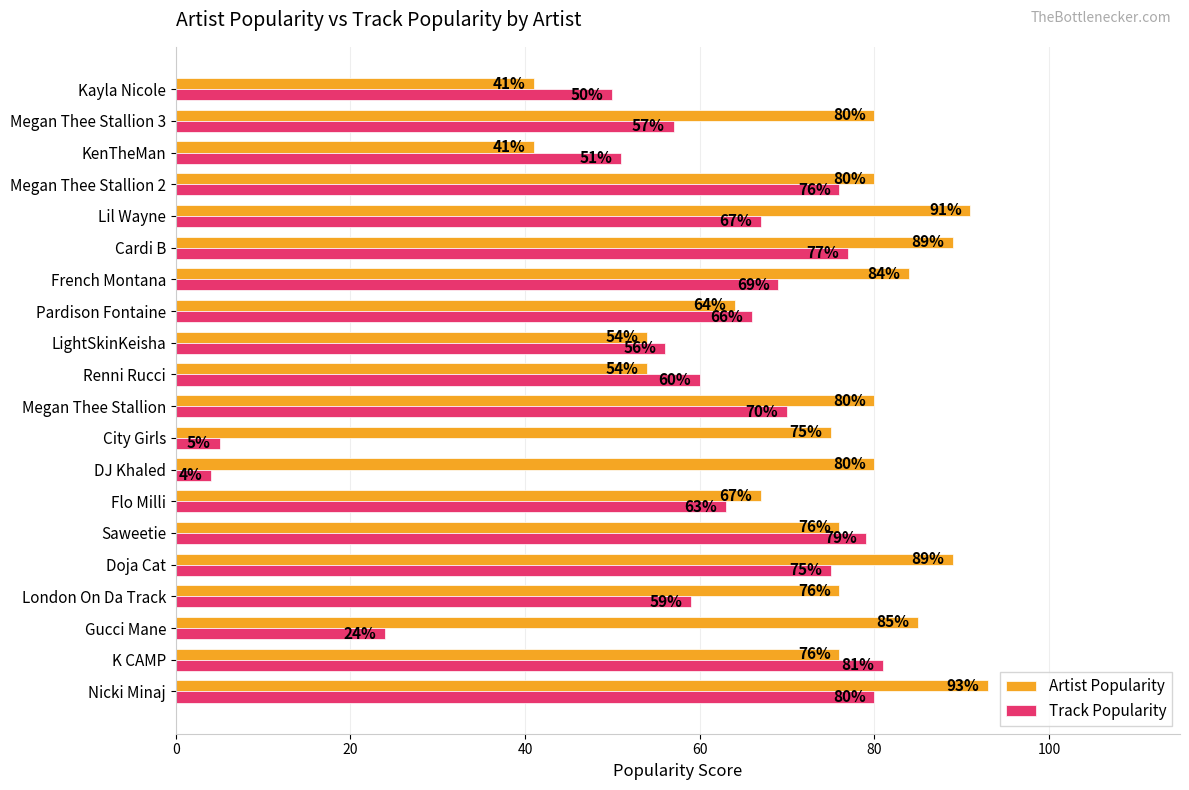

List the series in order of their peak value, lowest first.

Track Popularity, Artist Popularity